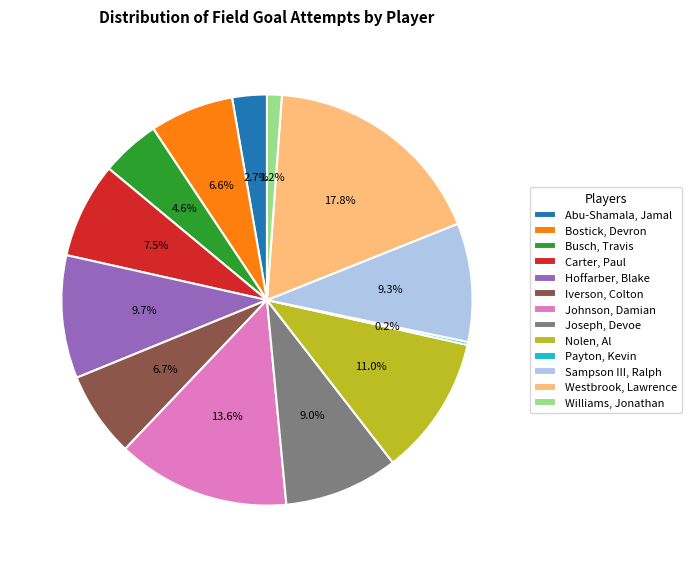

Approximately how many times larger is the value at Sampson III, Ralph compared to Carter, Paul?

1.2